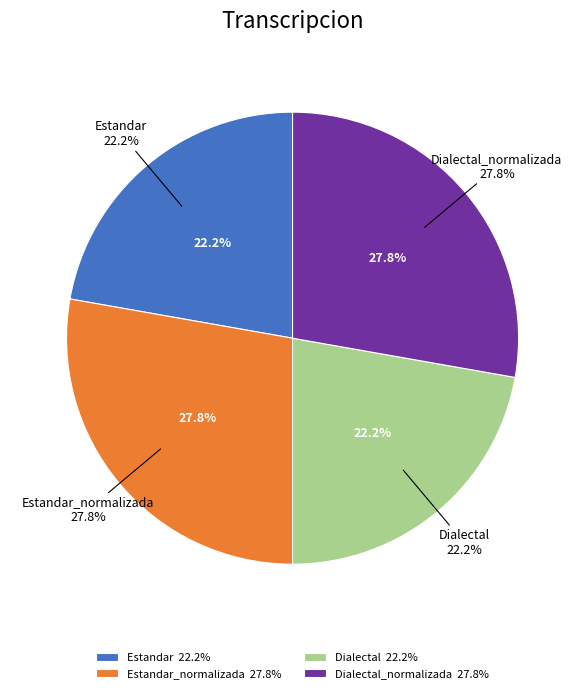

Approximately how many times larger is the value at Estandar compared to Dialectal_normalizada?

0.8